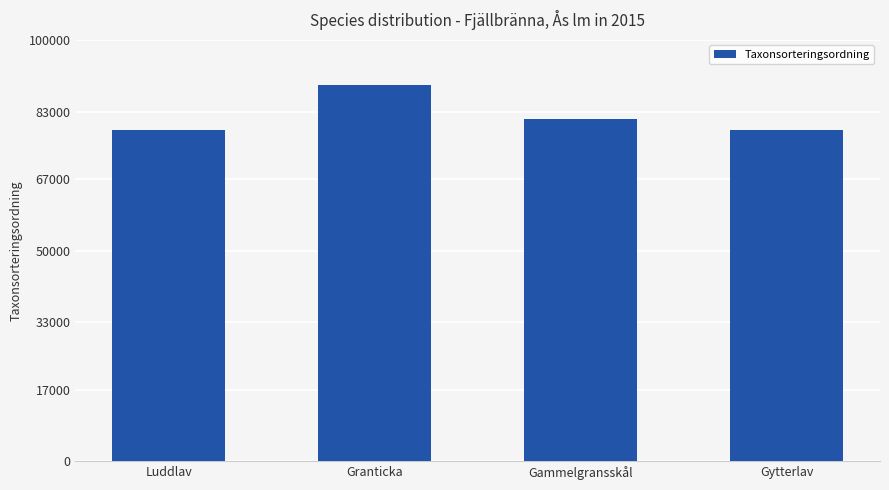

What is the label of the 2nd bar from the left?

Granticka